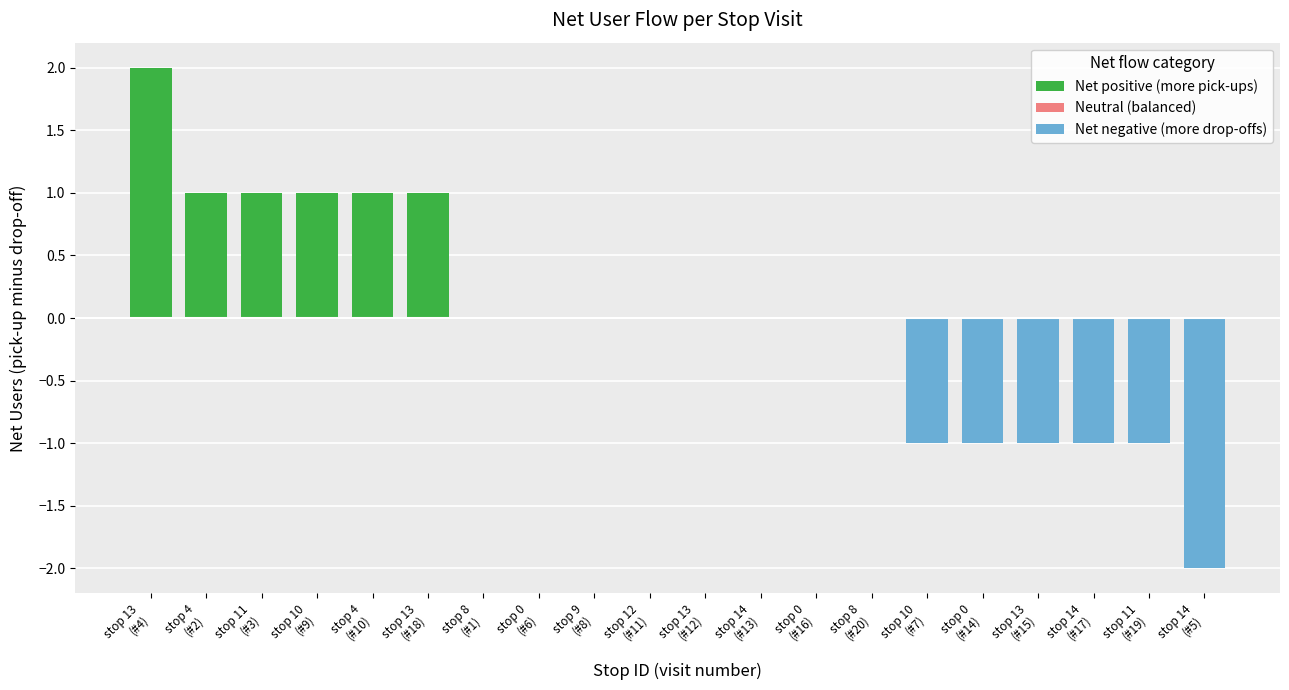

What is the sum of all drop_off_count values?

18